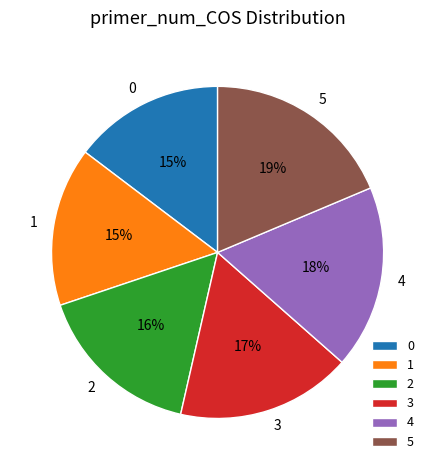

To the nearest percent, what is the difference between the largest and smallest slice percentages?

4%